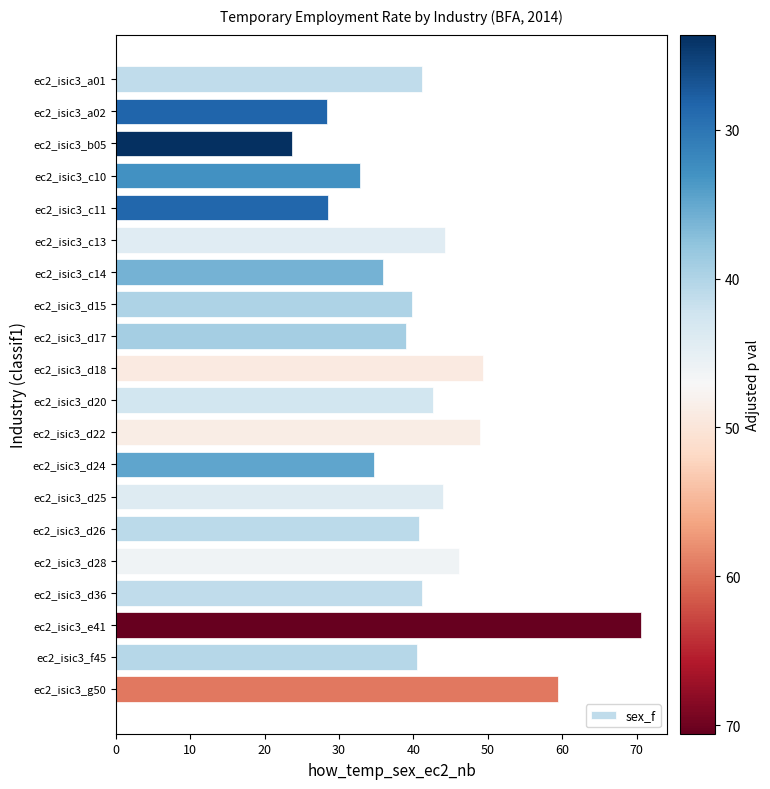

What is the approximate value at ec2_isic3_c11?

28.5